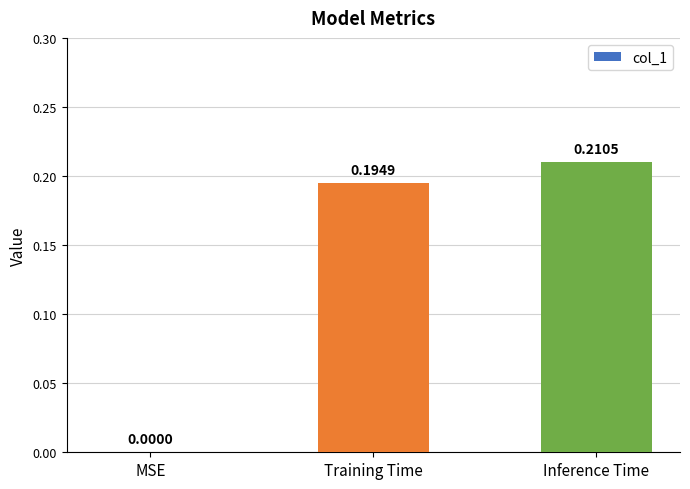

Count the number of categories in the chart.

3